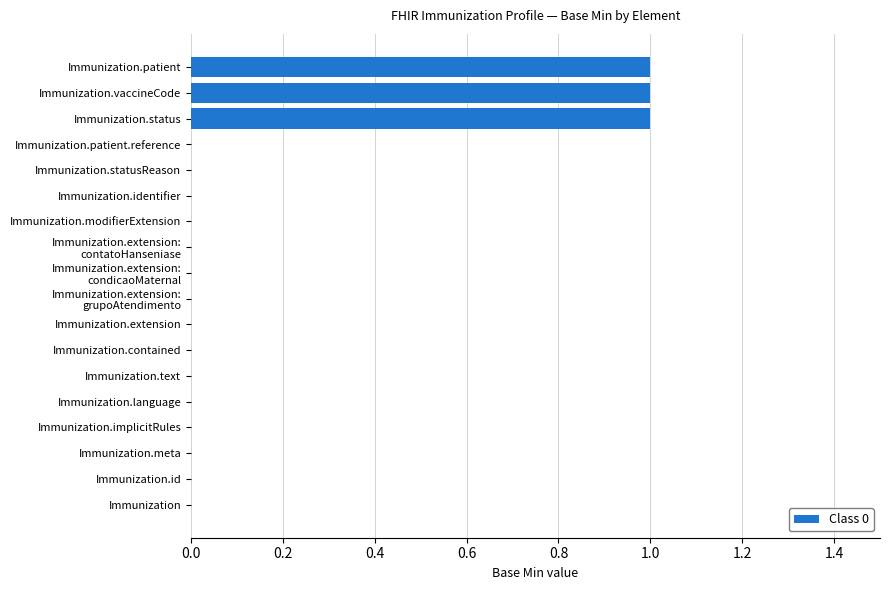

Is it true that the value at Immunization.language is 0?

True